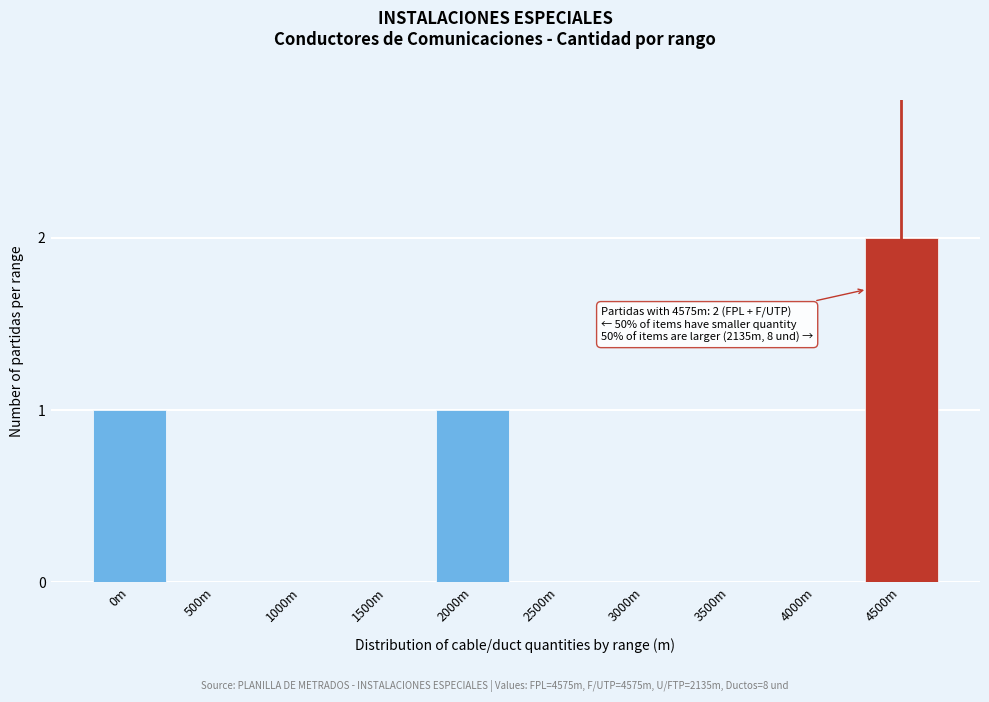

Reading right to left, what are all the values shown in this chart?

4500m=2	4000m=0	3500m=0	3000m=0	2500m=0	2000m=1	1500m=0	1000m=0	500m=0	0m=1